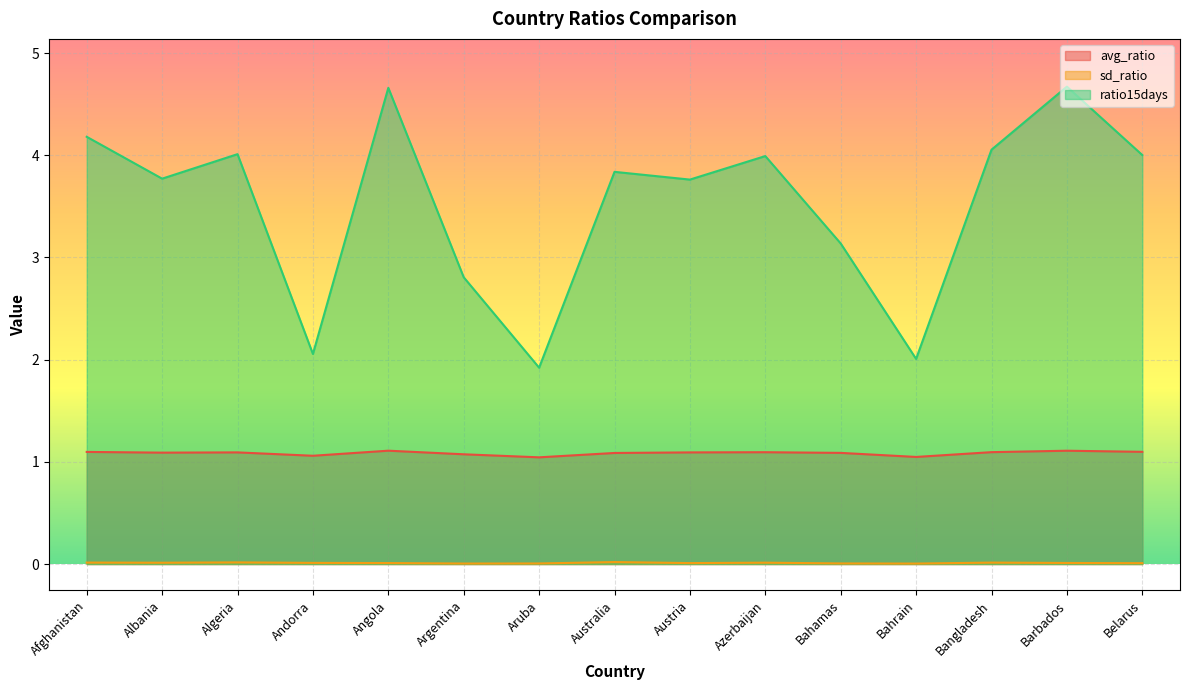

What is the sum of all ratio15days values?

52.9